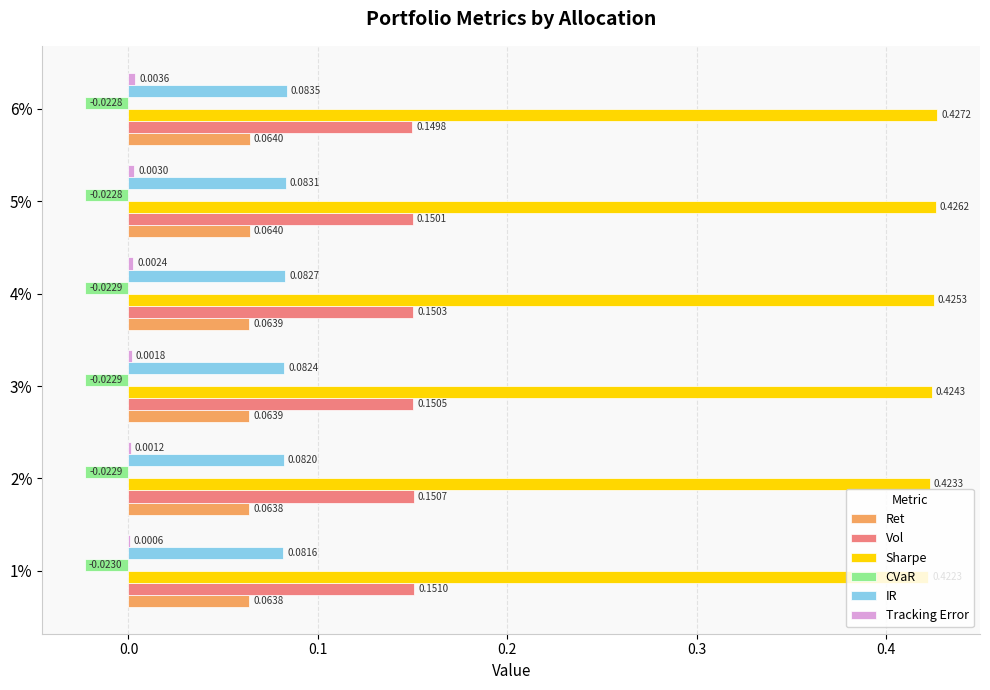

Which series has the largest total across all categories?

Sharpe